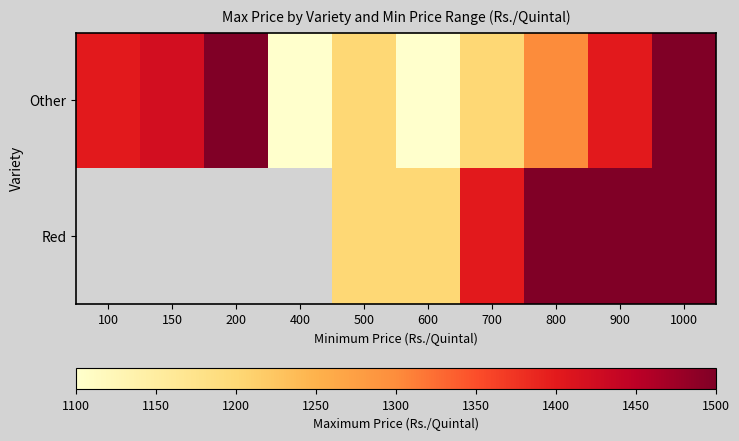

Rank the series at 600 from lowest to highest value.

Other, Red